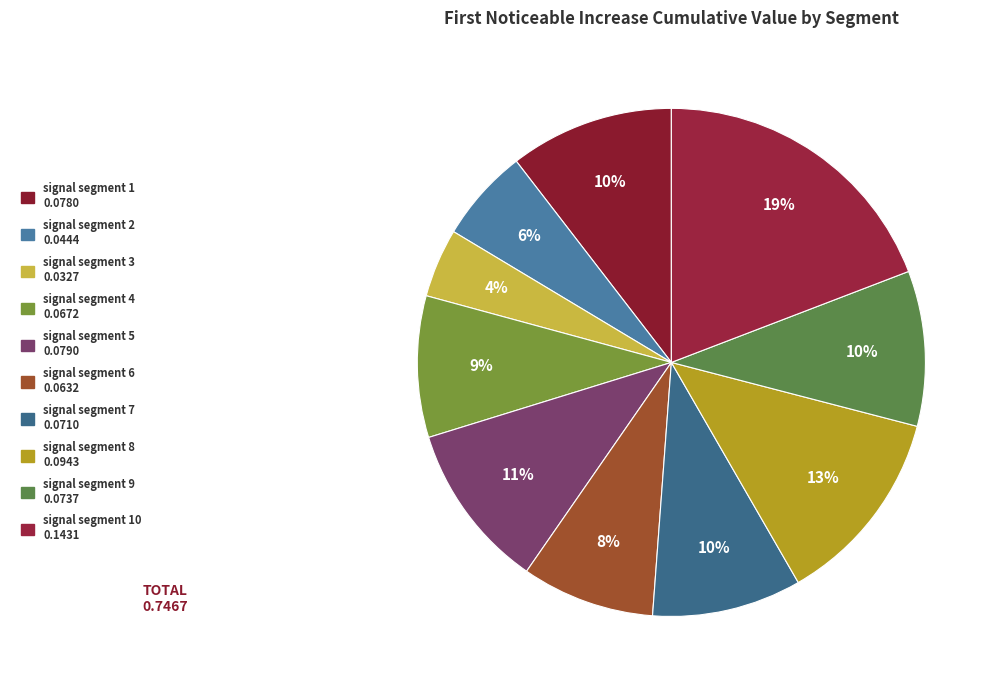

Is there any slice that represents more than half of the pie?

No